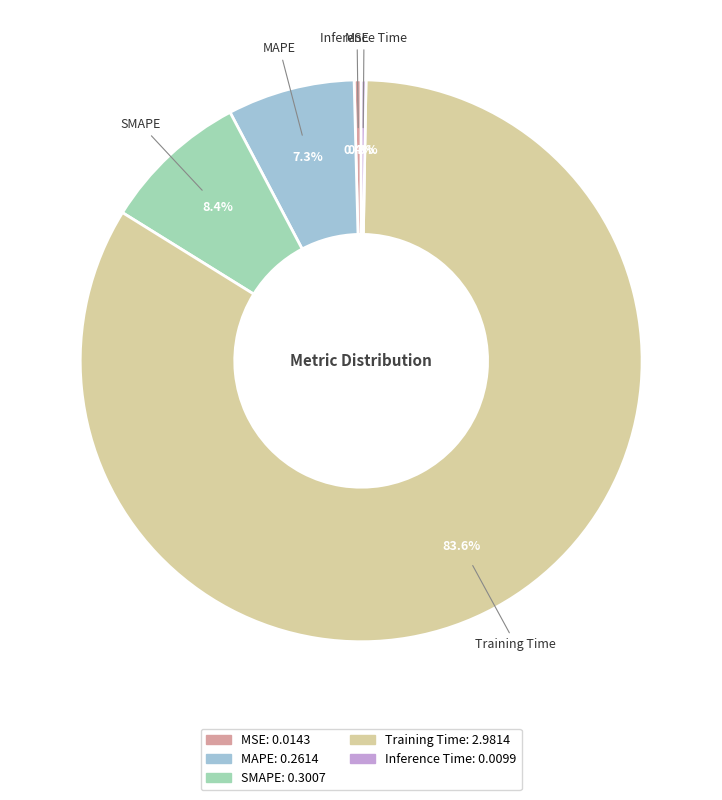

Which category has the biggest portion of the pie?

Training Time